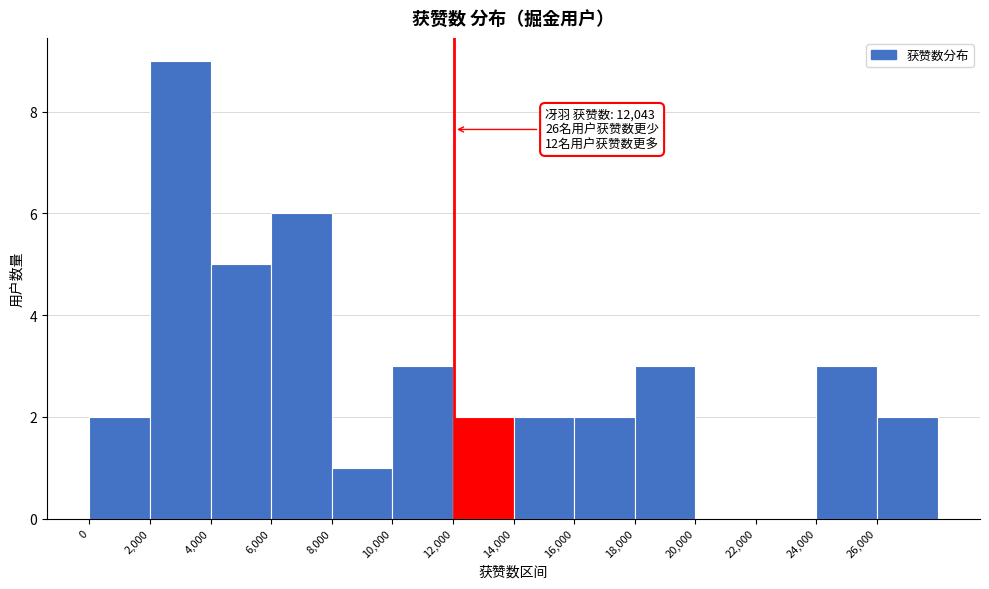

Over which range of the x-axis is the bar tallest?

2000 to 4000